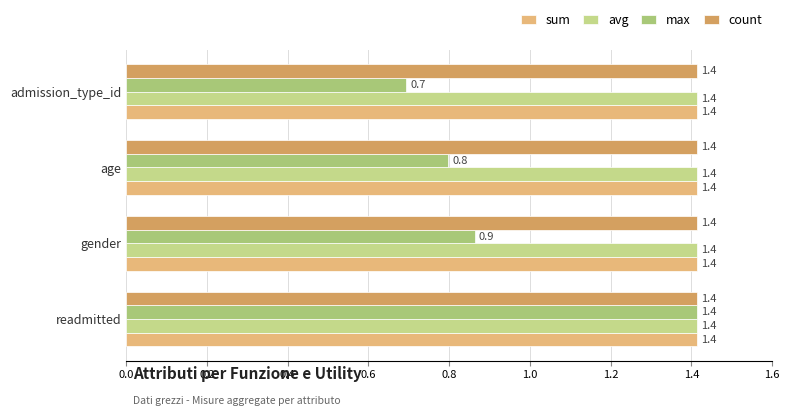

Count the number of categories in the chart.

4